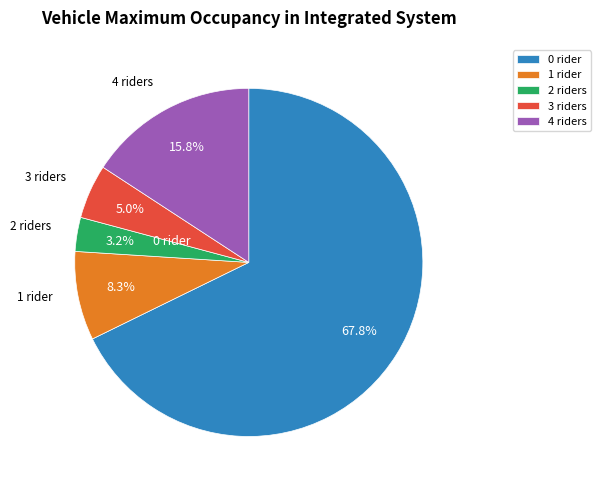

Do 1 and 3 together represent more than half of the pie?

No